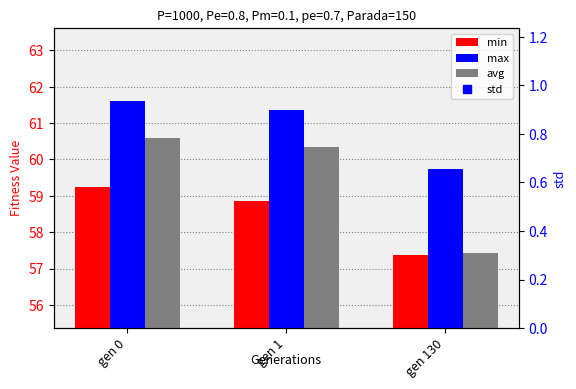

What is the sum of the max values at gen 130 and gen 1?

121.1